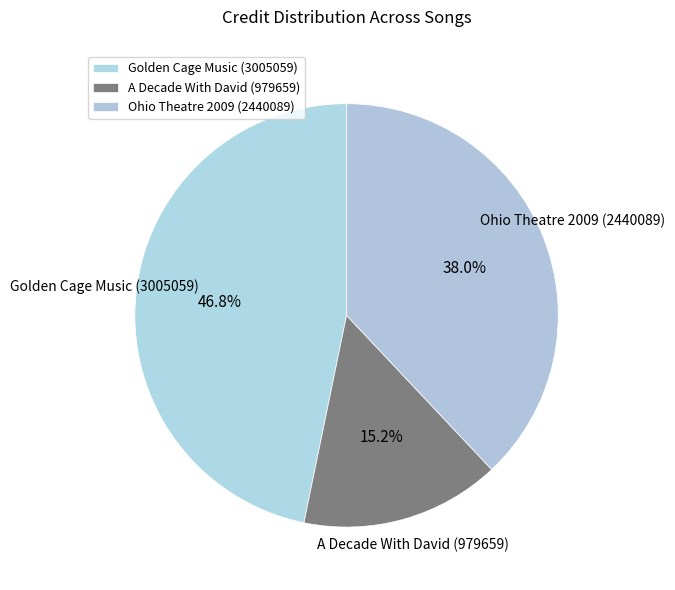

Count the number of slices in the pie.

3